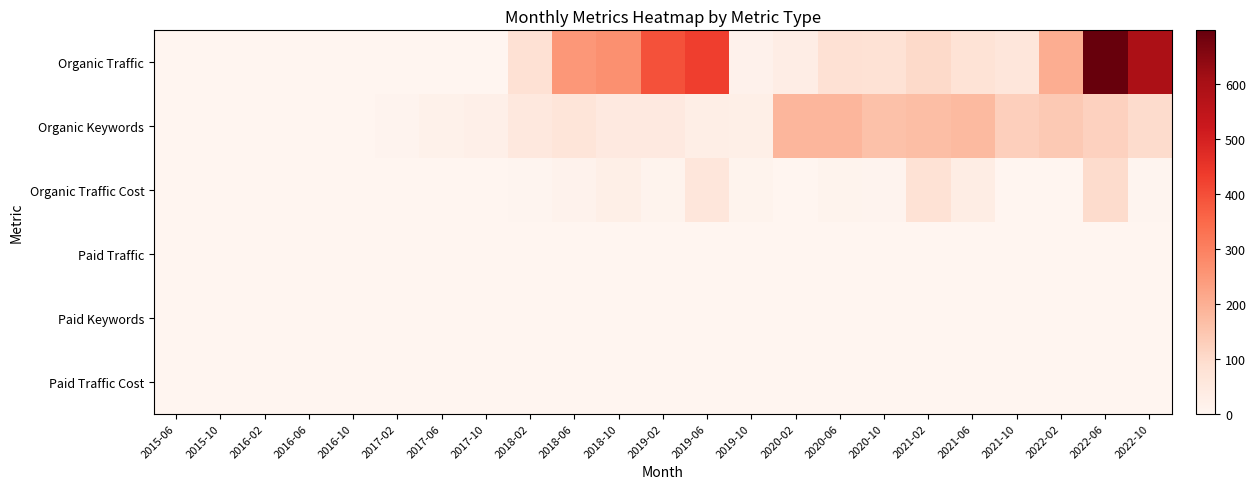

At how many categories does at least one series exceed 12?

17